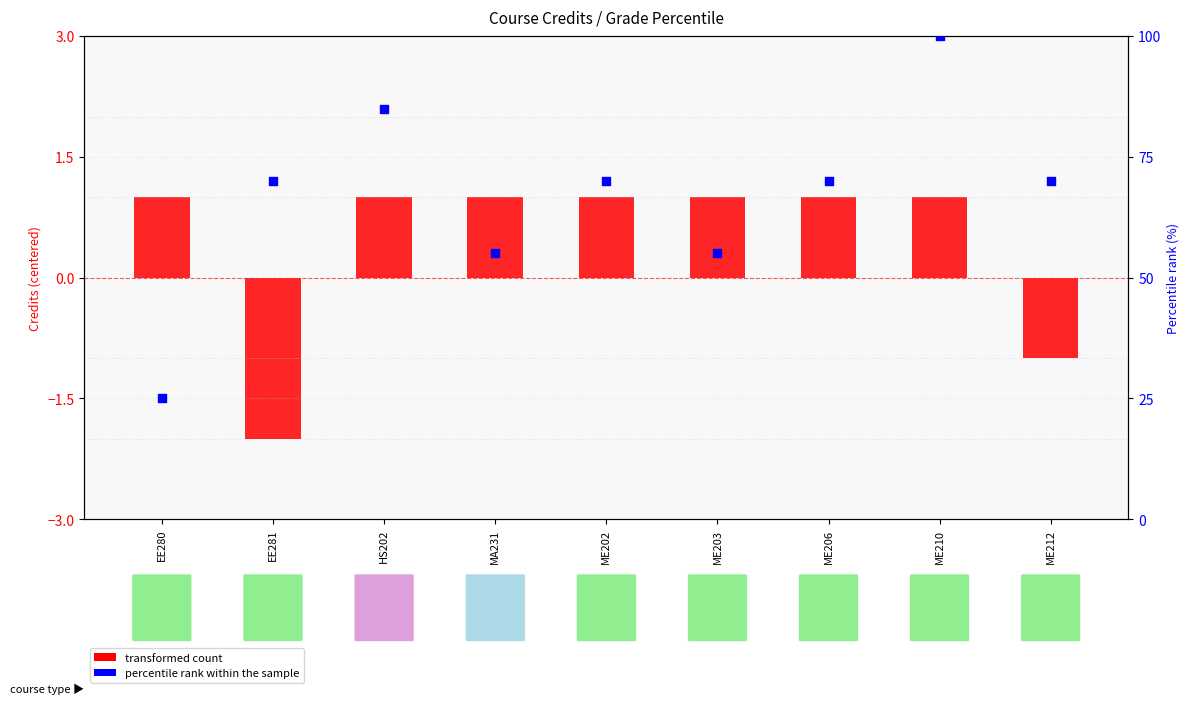

At how many categories does at least one series exceed 47?

8